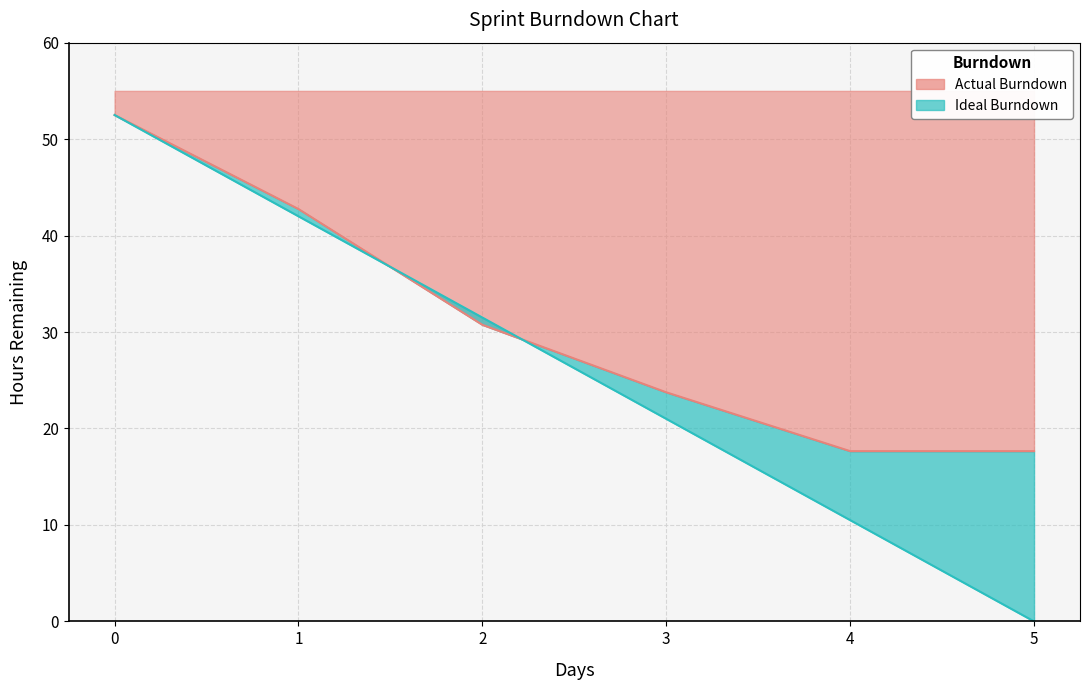

What are all the series names shown in the legend?

Actual Burndown, Ideal Burndown